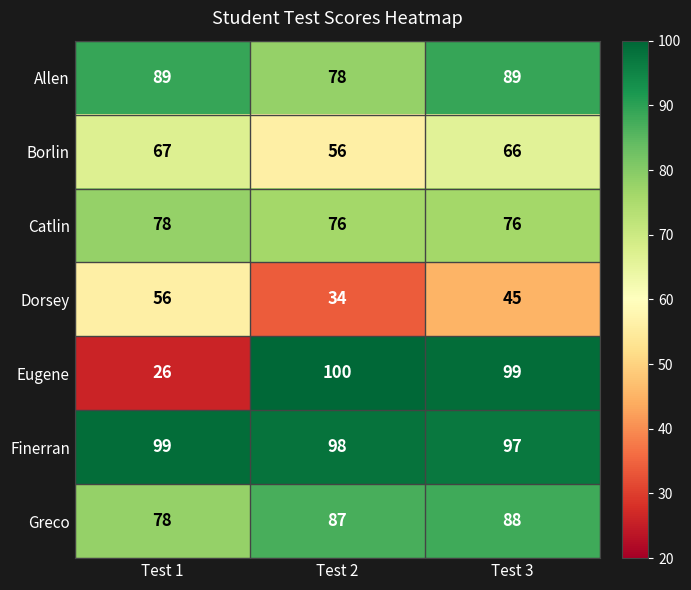

Count the Allen values in the range 78 to 89.

3